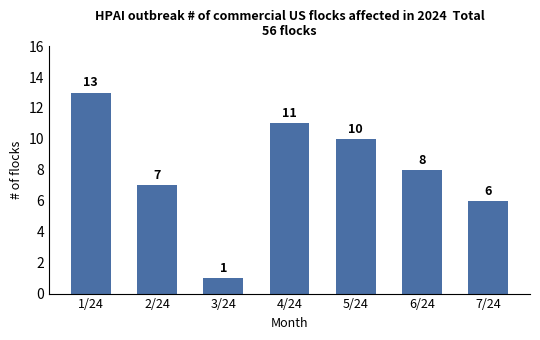

At which label does the data first exceed 8?

1/24